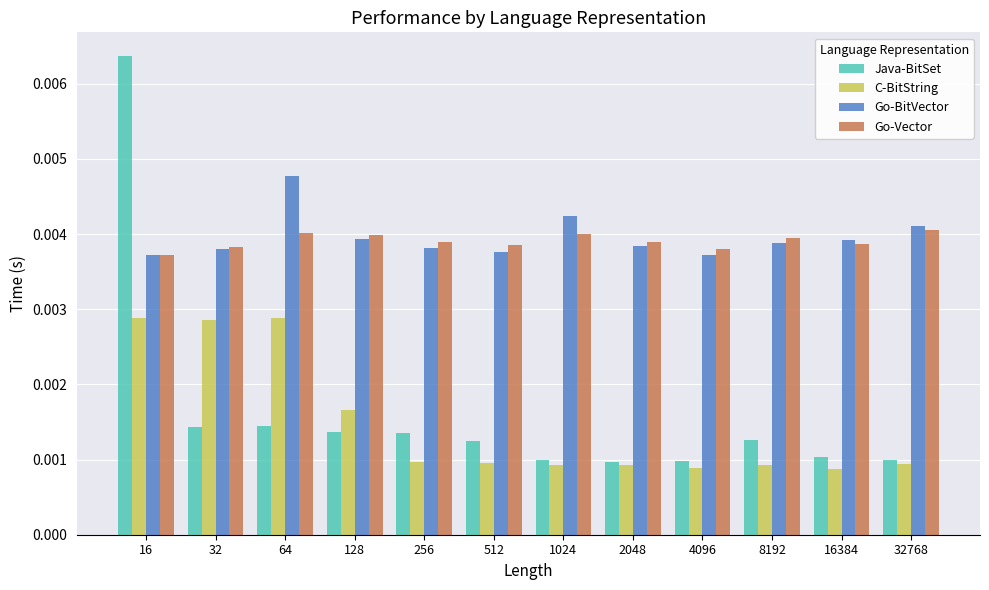

What are all the series names shown in the legend?

Java-BitSet, C-BitString, Go-BitVector, Go-Vector